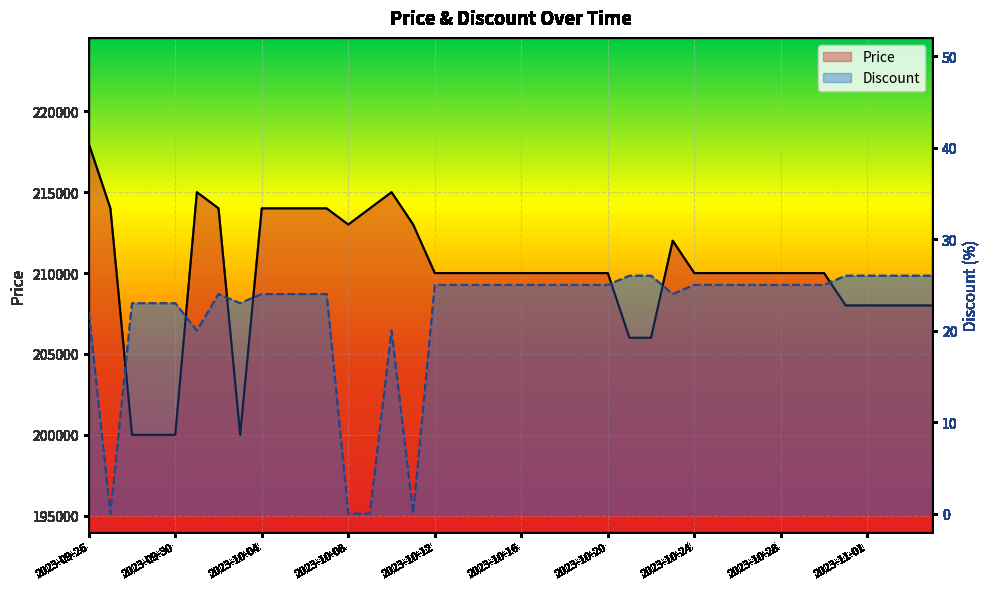

What is the label of the 2nd point from the left?

2023-09-27